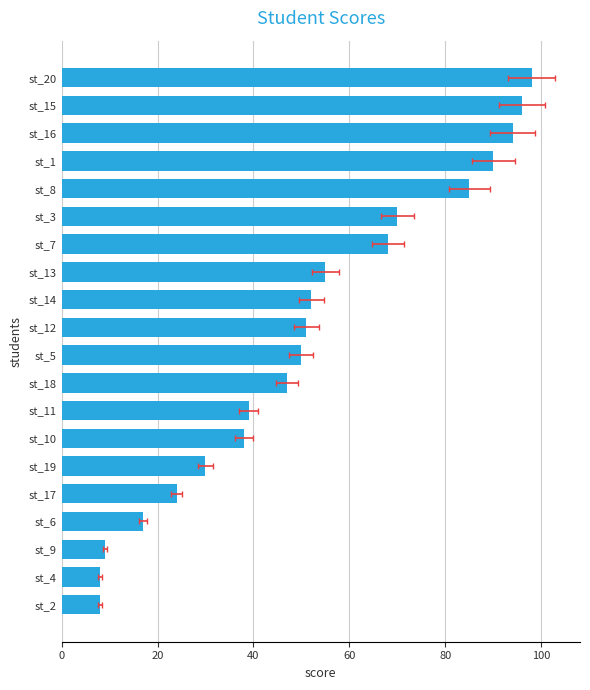

Which has a higher value, st_18 or st_1?

st_1